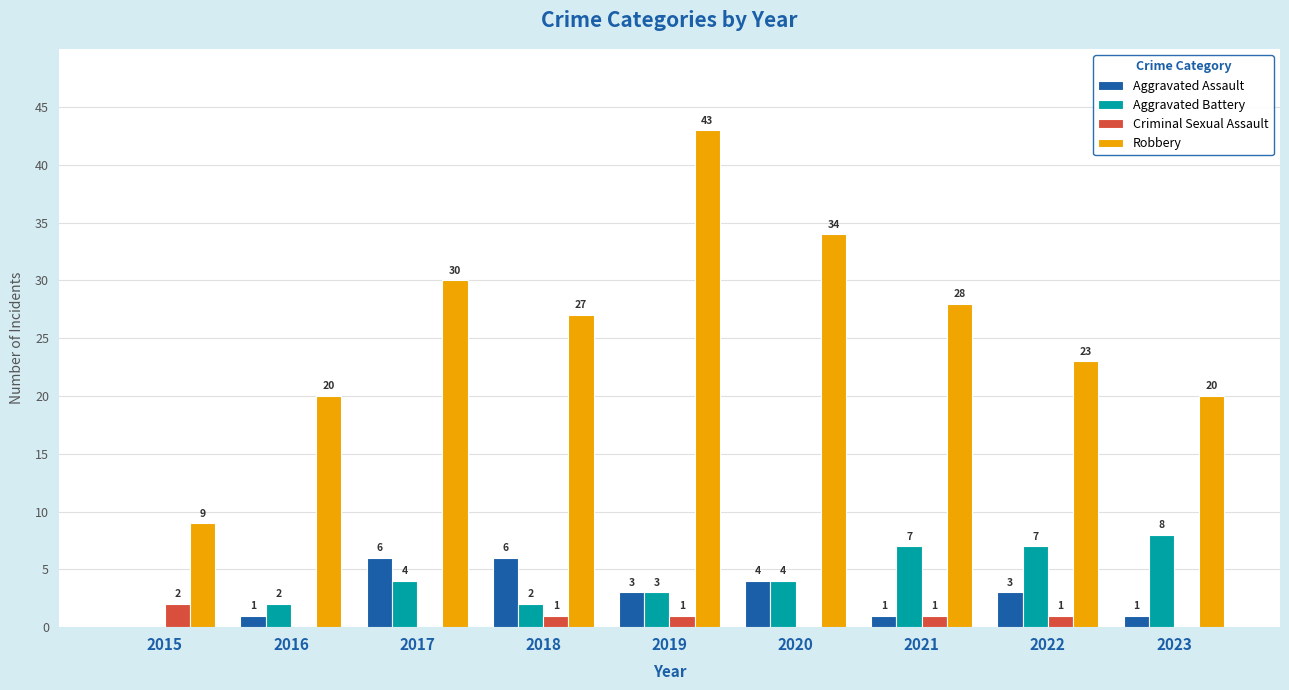

Reading left to right, what are all the values shown in this chart?

Aggravated Assault: 2015=0	2016=1	2017=6	2018=6	2019=3	2020=4	2021=1	2022=3	2023=1
Aggravated Battery: 2015=0	2016=2	2017=4	2018=2	2019=3	2020=4	2021=7	2022=7	2023=8
Criminal Sexual Assault: 2015=2	2016=0	2017=0	2018=1	2019=1	2020=0	2021=1	2022=1	2023=0
Robbery: 2015=9	2016=20	2017=30	2018=27	2019=43	2020=34	2021=28	2022=23	2023=20